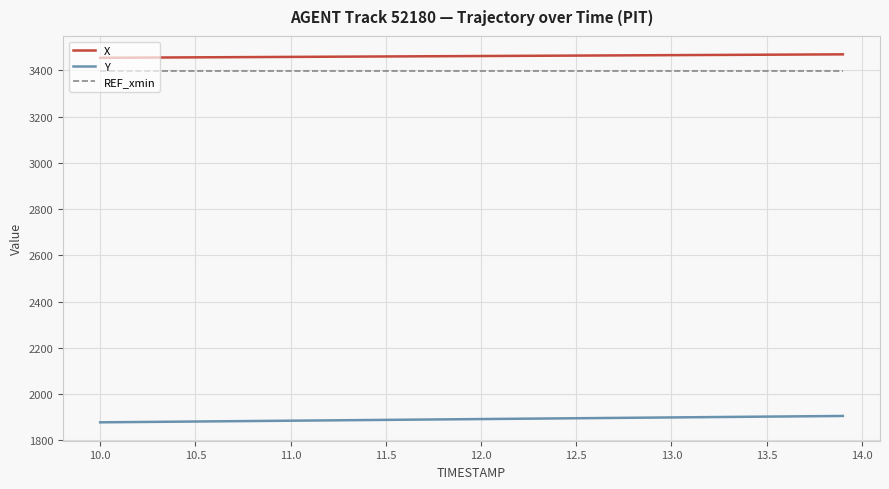

Which series has the largest range (max minus min)?

Y